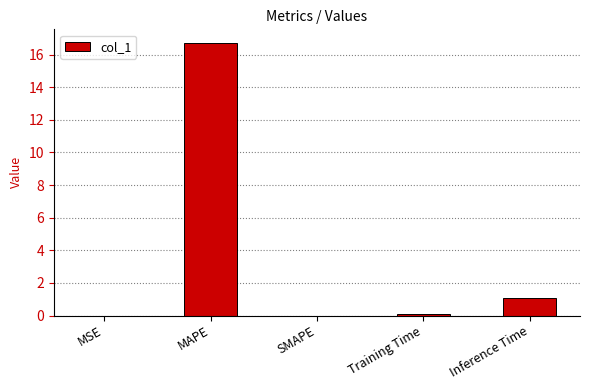

What is the greatest value displayed?

16.7